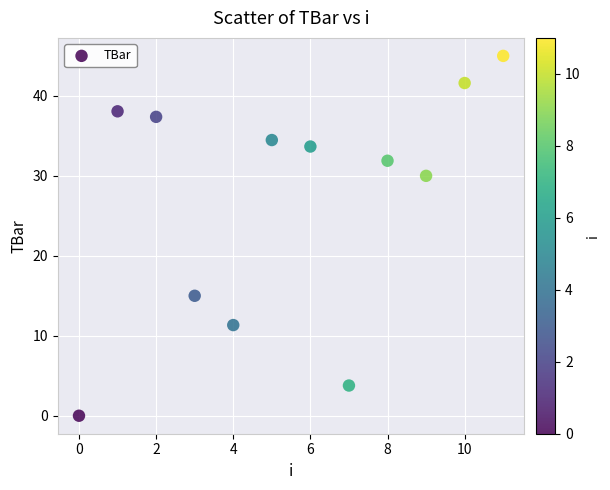

What Y value in the scatter plot is closest to 22?

15.0